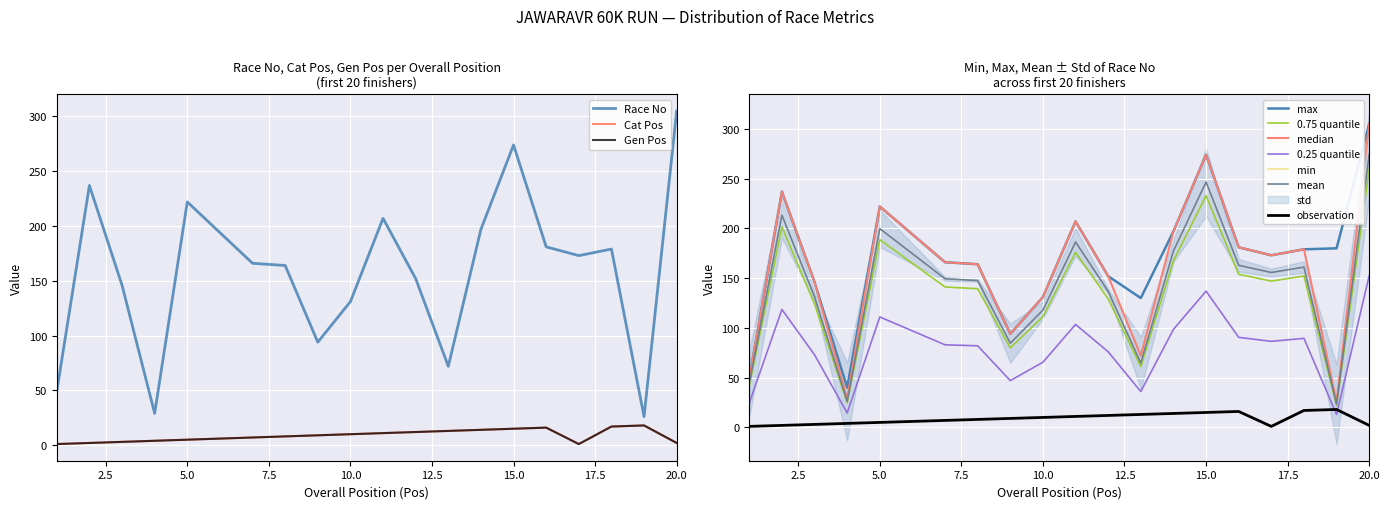

Which has a higher value, 1 or 9?

9